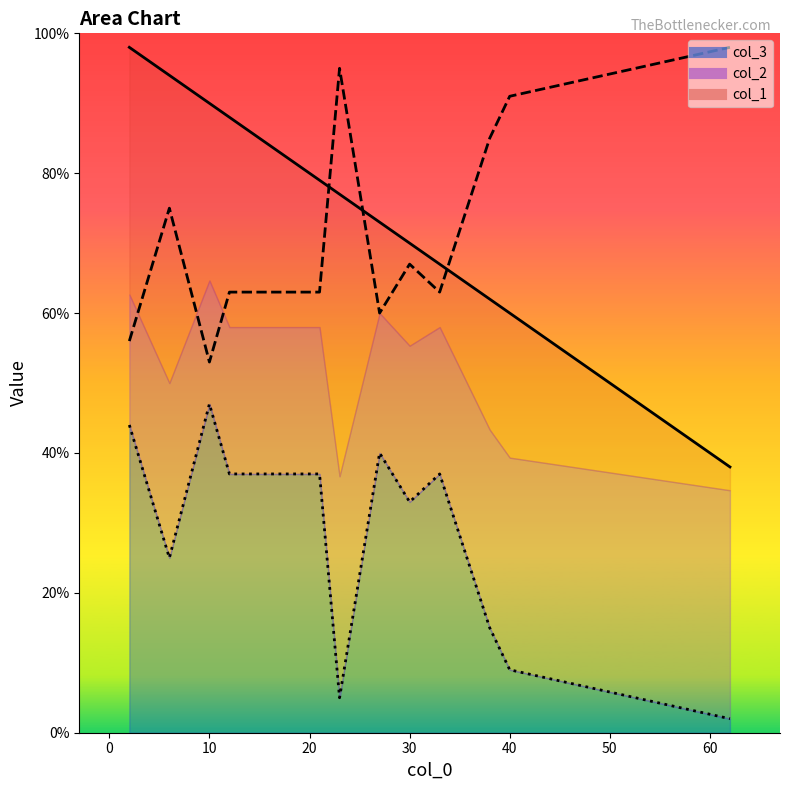

Is the value of col_2 at 62 greater than the value of col_1 at 62?

Yes